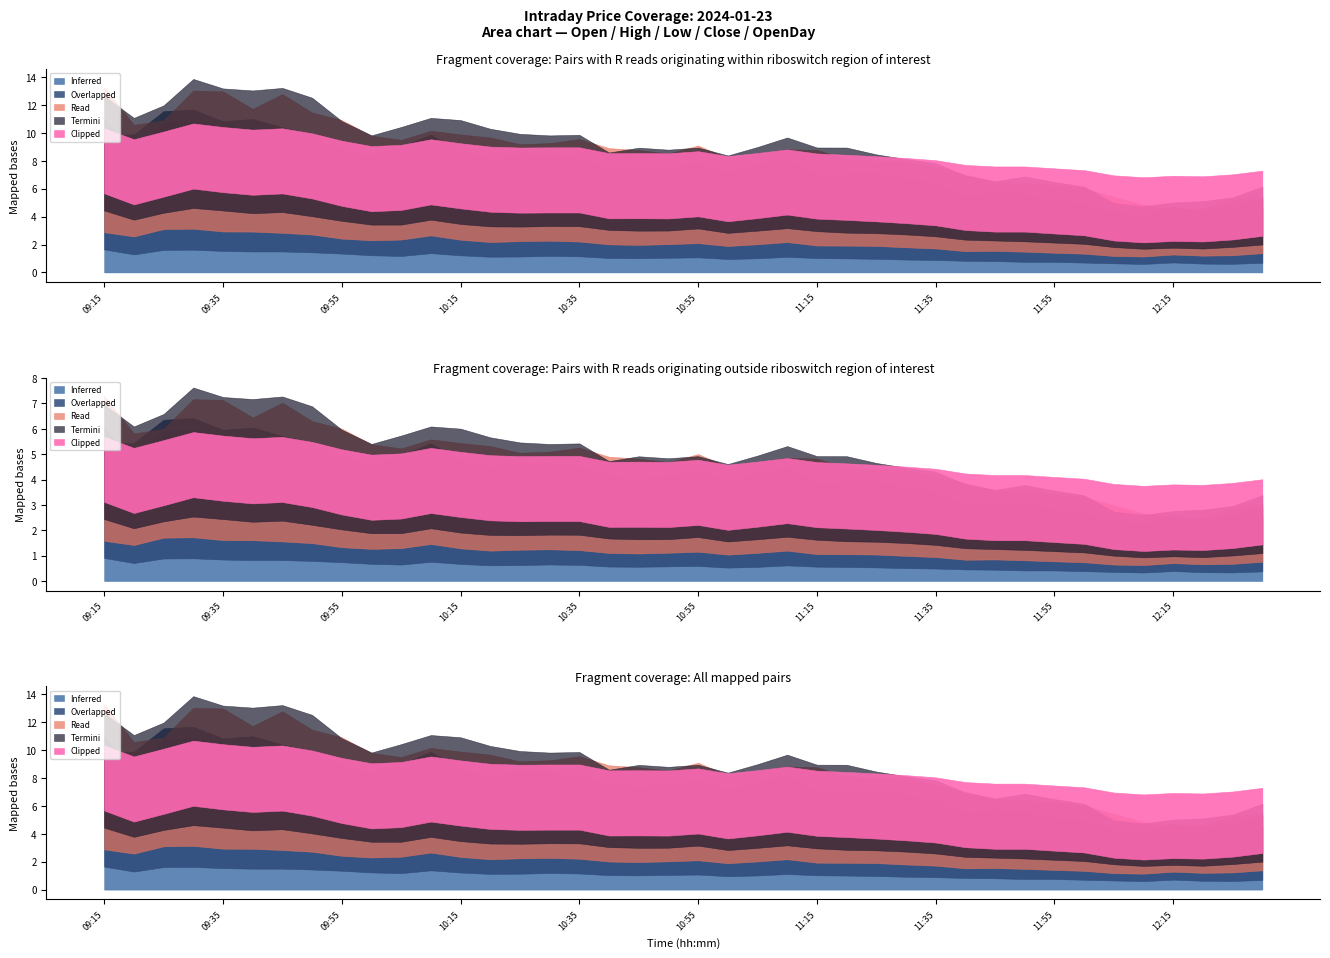

Which has a higher value, 10:05 or 11:50?

10:05